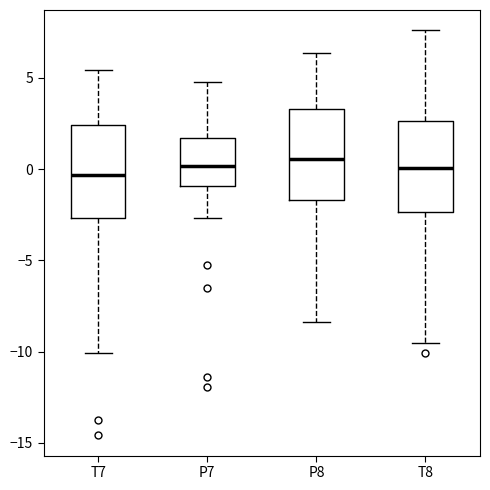

Reading left to right, transcribe this box plot: for each box, give where its median line is, the range the box spans, and where its two whiskers end, as read against the y-axis. The values are not printed on the chart, so give them approximately, as read against the axis.

T7: median -0.5, box -2.5 to 2.5, whiskers -10.0 to 5.5
P7: median 0.0, box -1.0 to 1.5, whiskers -2.5 to 5.0
P8: median 0.5, box -1.5 to 3.5, whiskers -8.5 to 6.5
T8: median 0.0, box -2.5 to 2.5, whiskers -9.5 to 7.5